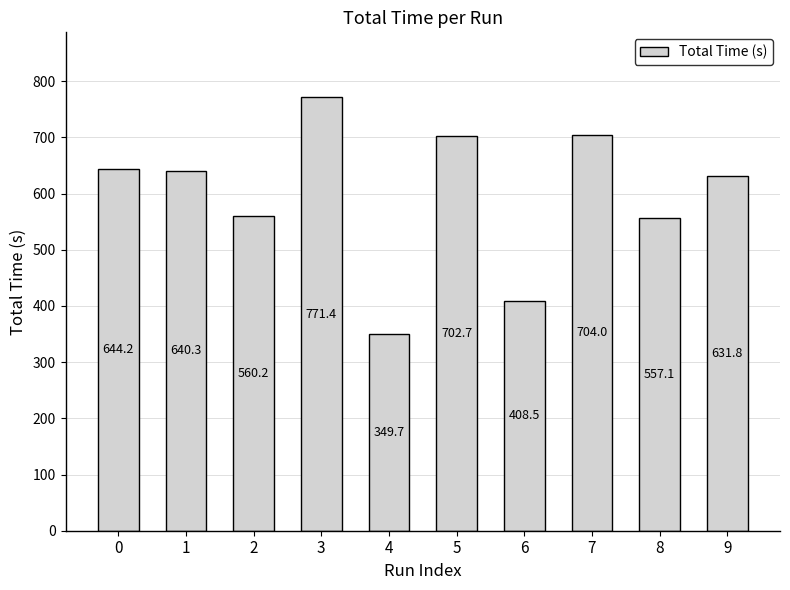

Which label corresponds to the smallest value in the chart?

4